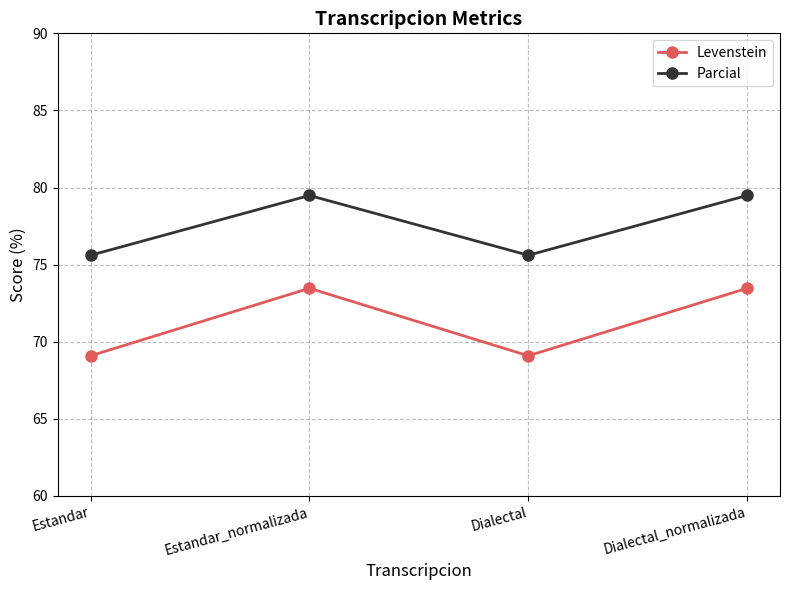

The value of Levenstein at Dialectal is 69.1. True or false?

True